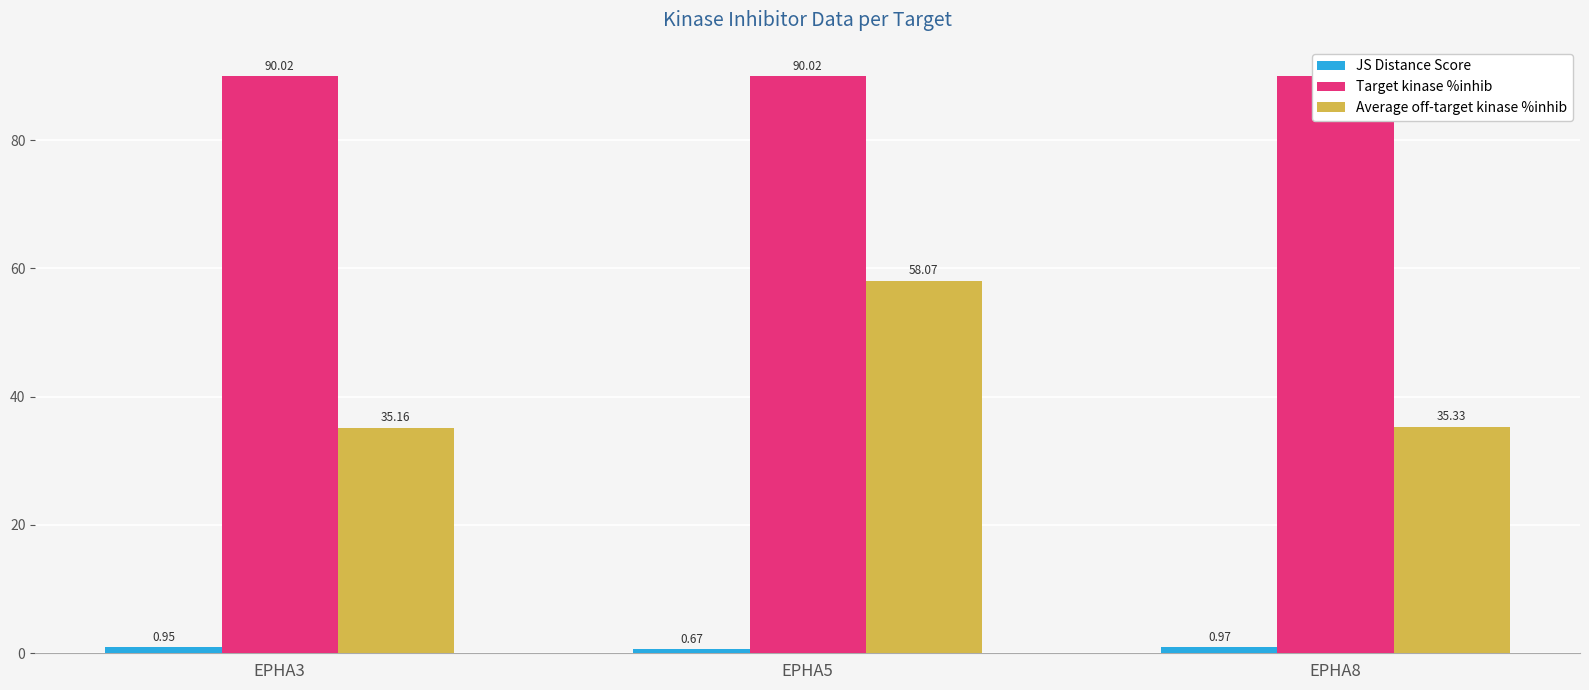

At which label is Average off-target kinase %inhib closest to 46?

EPHA8